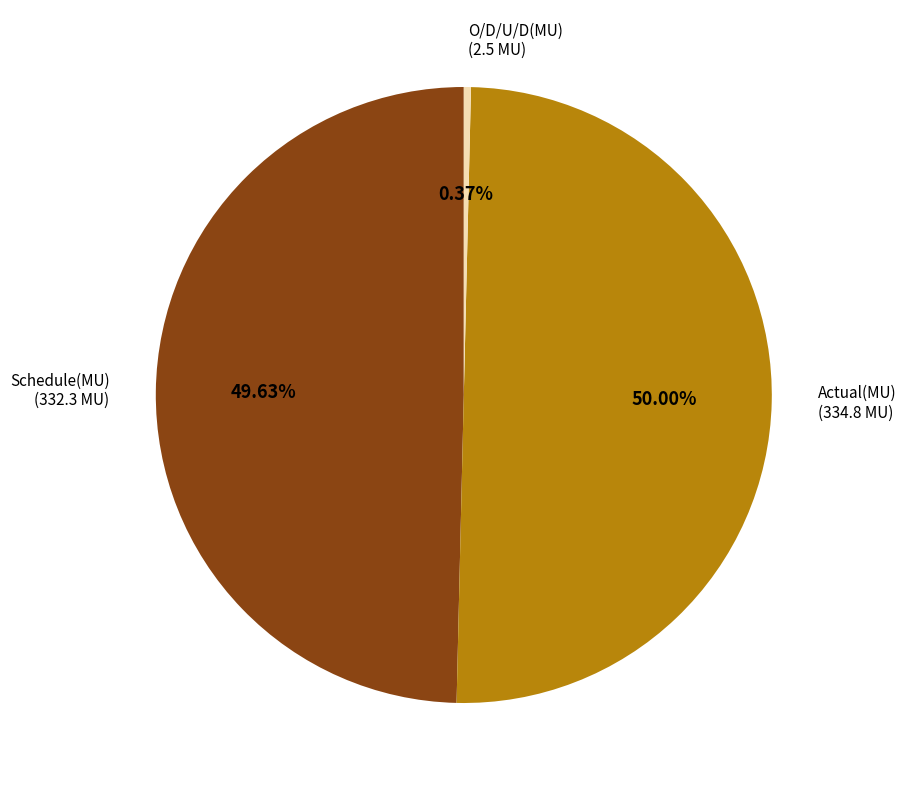

Count the number of slices in the pie.

3